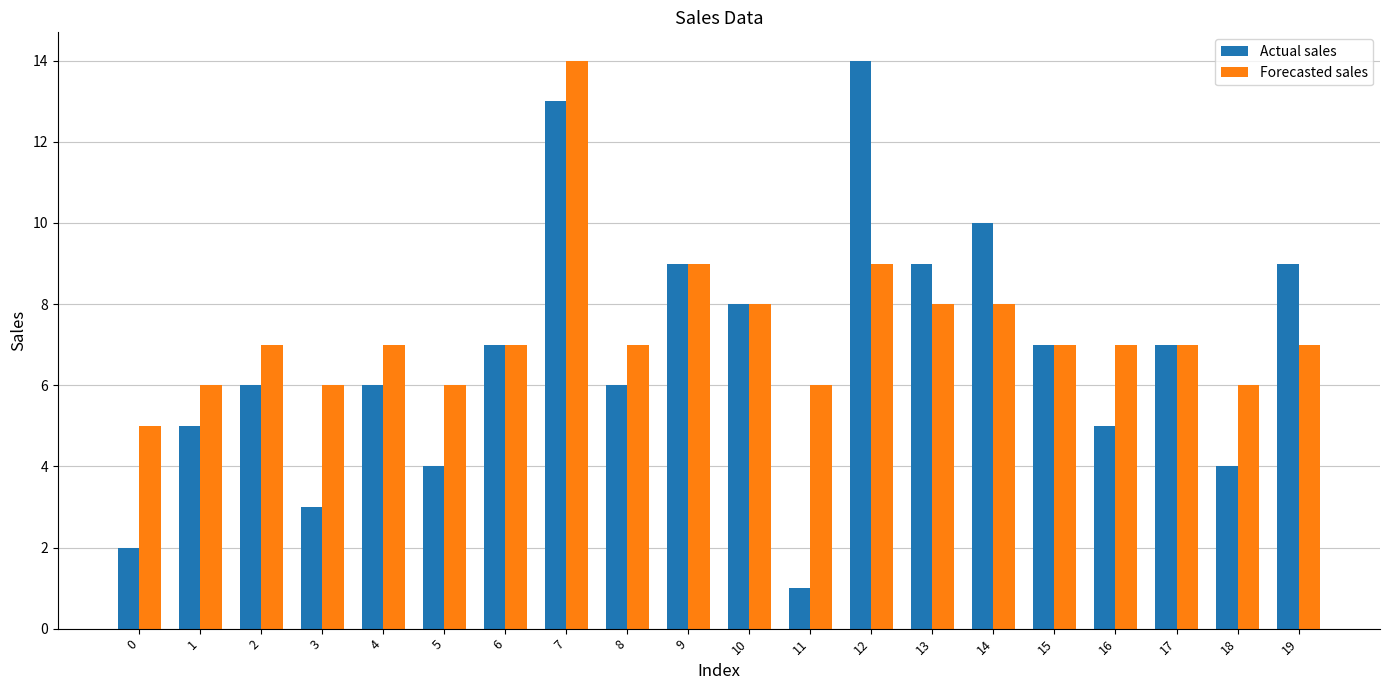

How many bars are there in total?

40